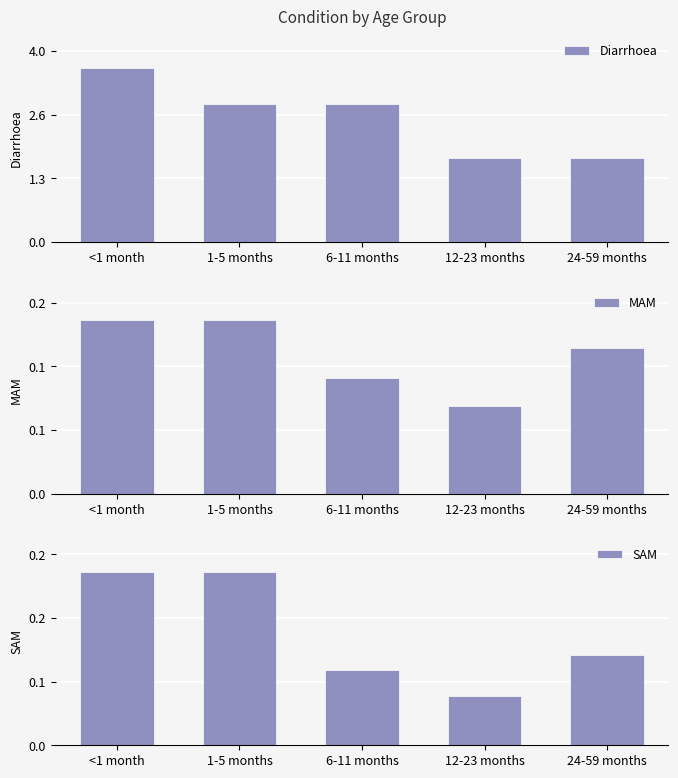

What are all the series names shown in the legend?

Diarrhoea, MAM, SAM